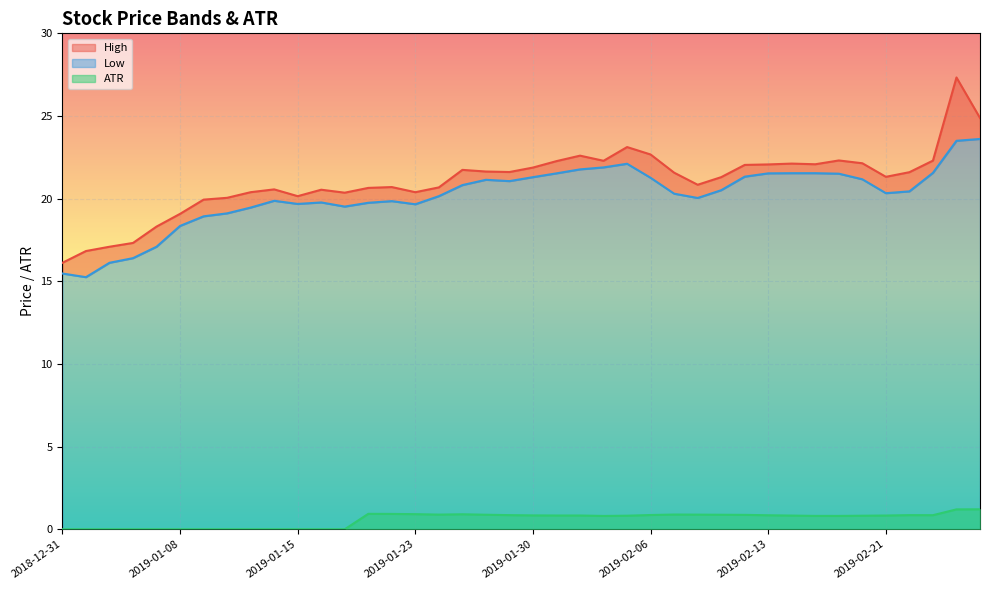

What is the label of the 18th point from the right?

2019-02-01